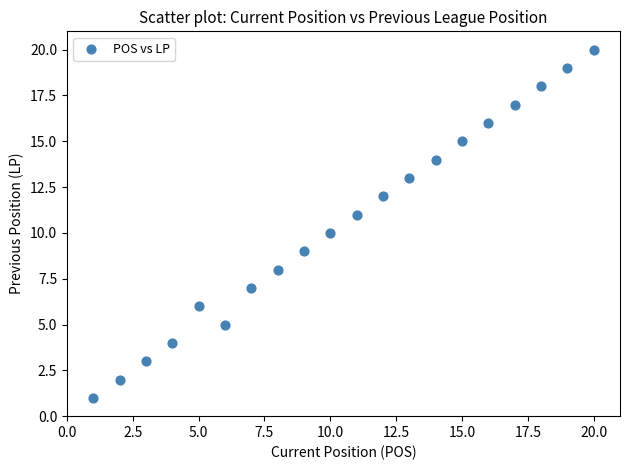

What is the range of Y values (max minus min)?

19